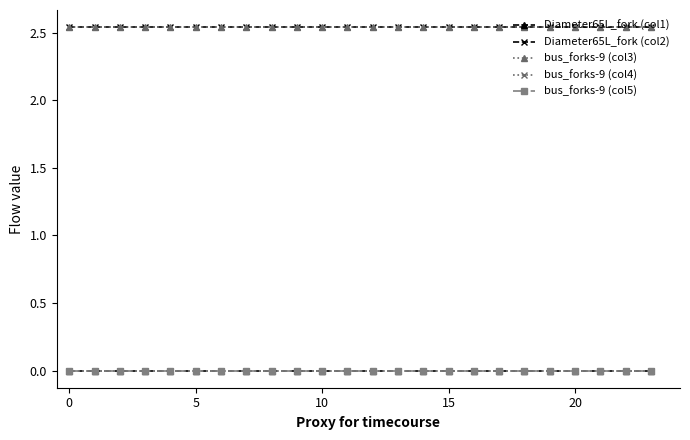

Is this an area chart (filled region under the line)?

No